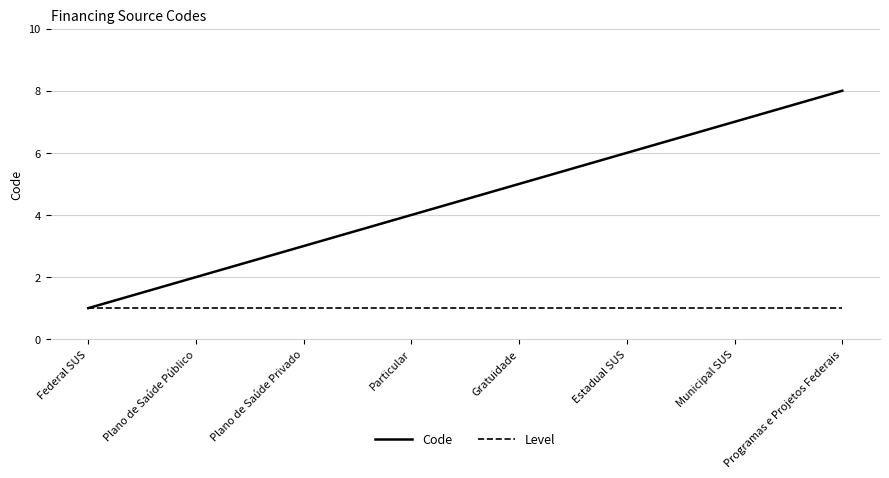

Which series has the largest total across all categories?

Code